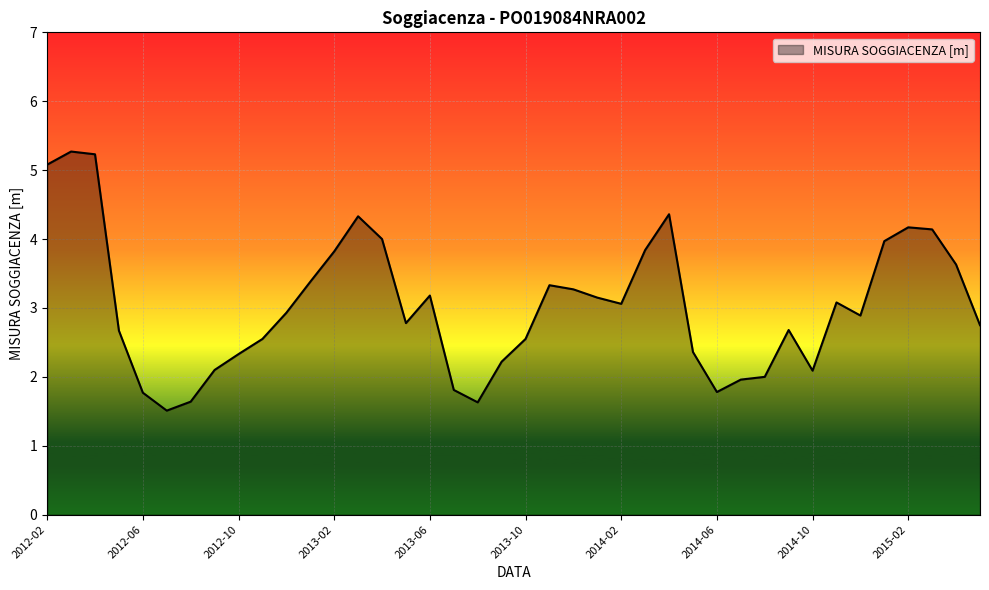

What is the minimum value shown in the chart?

1.5